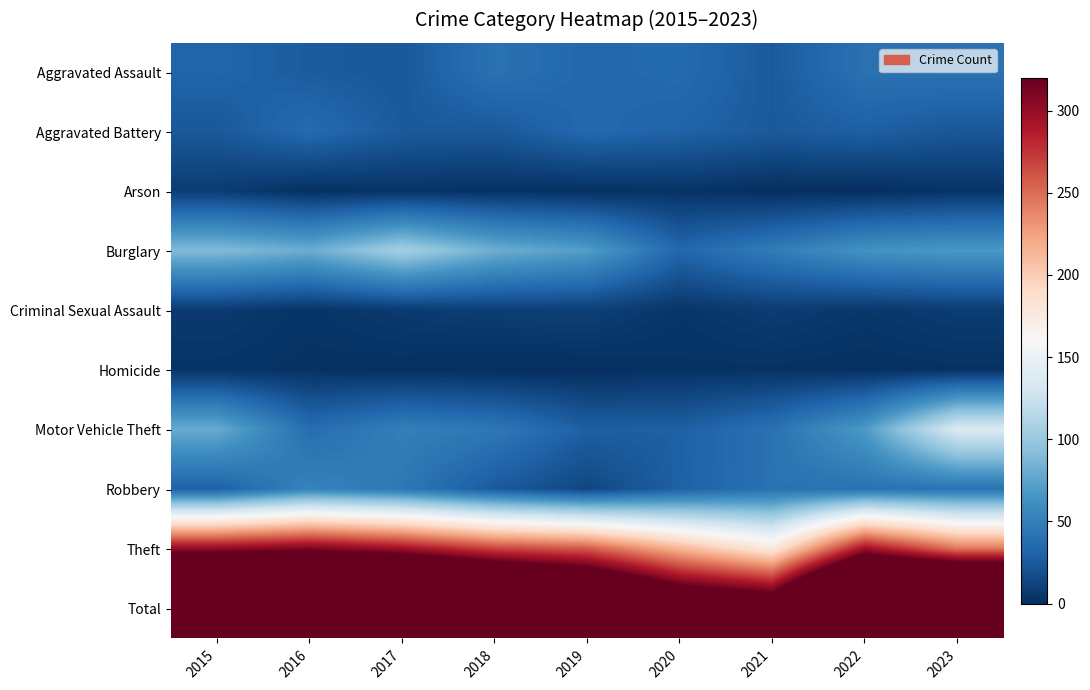

Reading right to left, what are all the values shown in this chart?

Aggravated Assault: 2023=42	2022=41	2021=26	2020=36	2019=34	2018=41	2017=25	2016=27	2015=32
Aggravated Battery: 2023=24	2022=29	2021=26	2020=31	2019=35	2018=25	2017=26	2016=36	2015=25
Arson: 2023=3	2022=0	2021=0	2020=3	2019=1	2018=2	2017=3	2016=1	2015=8
Burglary: 2023=68	2022=64	2021=48	2020=34	2019=71	2018=82	2017=106	2016=81	2015=90
Criminal Sexual Assault: 2023=8	2022=5	2021=8	2020=4	2019=10	2018=9	2017=7	2016=3	2015=7
Homicide: 2023=2	2022=1	2021=2	2020=2	2019=0	2018=0	2017=1	2016=2	2015=3
Motor Vehicle Theft: 2023=136	2022=69	2021=41	2020=29	2019=29	2018=45	2017=50	2016=38	2015=80
Robbery: 2023=42	2022=41	2021=41	2020=30	2019=14	2018=26	2017=45	2016=53	2015=30
Theft: 2023=245	2022=296	2021=176	2020=214	2019=258	2018=268	2017=295	2016=310	2015=301
Total: 2023=570	2022=546	2021=368	2020=383	2019=452	2018=498	2017=558	2016=551	2015=576